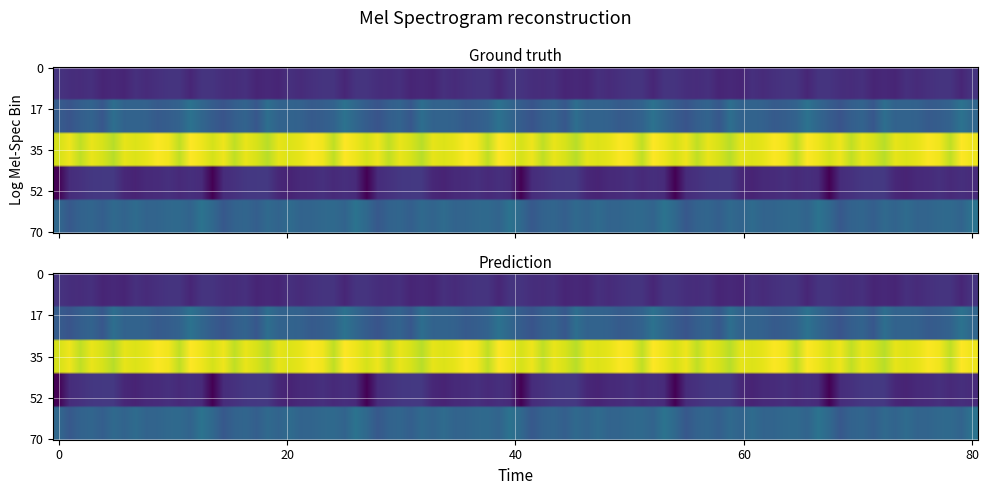

Reading left to right, what are all the values shown in this chart?

row_0: col_0=0.7	col_1=0.6	col_2=0.6	col_3=0.6	col_4=0.6	col_5=0.6	col_6=0.6	col_7=0.6	col_8=0.6	col_9=0.6	col_10=0.7	col_11=0.7	col_12=0.6	col_13=0.7
row_1: col_0=0.7	col_1=0.7	col_2=0.7	col_3=0.7	col_4=0.7	col_5=0.7	col_6=0.7	col_7=0.7	col_8=0.7	col_9=0.7	col_10=0.7	col_11=0.7	col_12=0.7	col_13=0.7
row_2: col_0=0.8	col_1=0.8	col_2=0.8	col_3=0.8	col_4=0.8	col_5=0.8	col_6=0.8	col_7=0.8	col_8=0.8	col_9=0.8	col_10=0.8	col_11=0.8	col_12=0.8	col_13=0.8
row_3: col_0=0.6	col_1=0.6	col_2=0.6	col_3=0.7	col_4=0.7	col_5=0.7	col_6=0.6	col_7=0.6	col_8=0.6	col_9=0.6	col_10=0.6	col_11=0.6	col_12=0.6	col_13=0.6
row_4: col_0=0.7	col_1=0.7	col_2=0.7	col_3=0.7	col_4=0.7	col_5=0.7	col_6=0.7	col_7=0.7	col_8=0.7	col_9=0.7	col_10=0.7	col_11=0.7	col_12=0.7	col_13=0.7